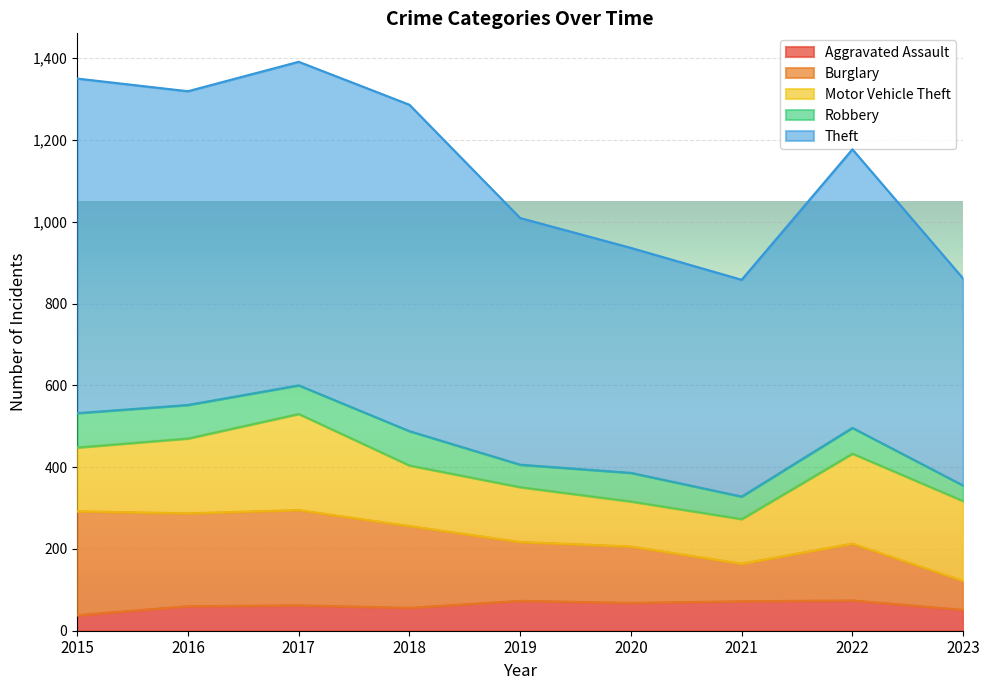

At how many categories does at least one series exceed 489?

9